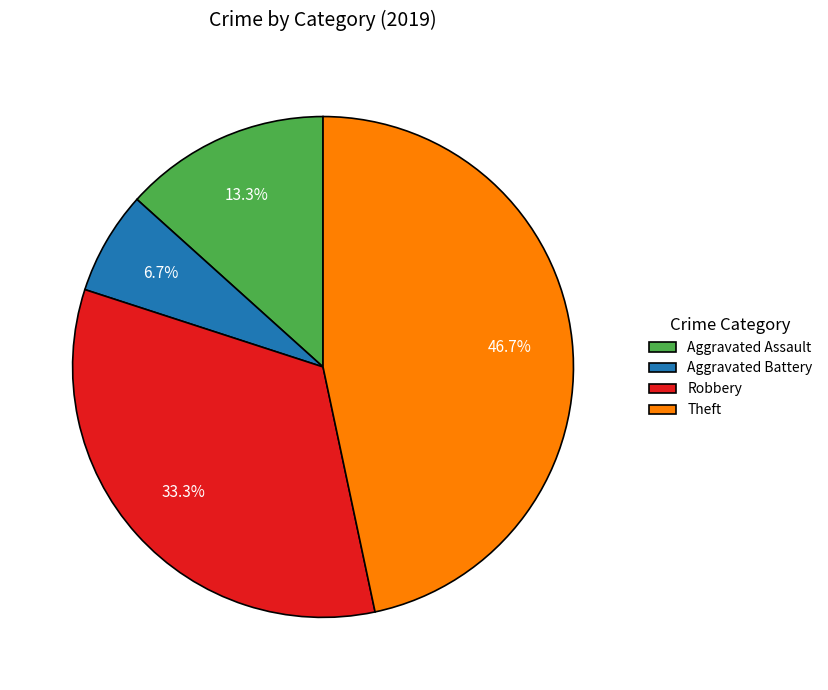

Is there a majority slice in this chart?

No